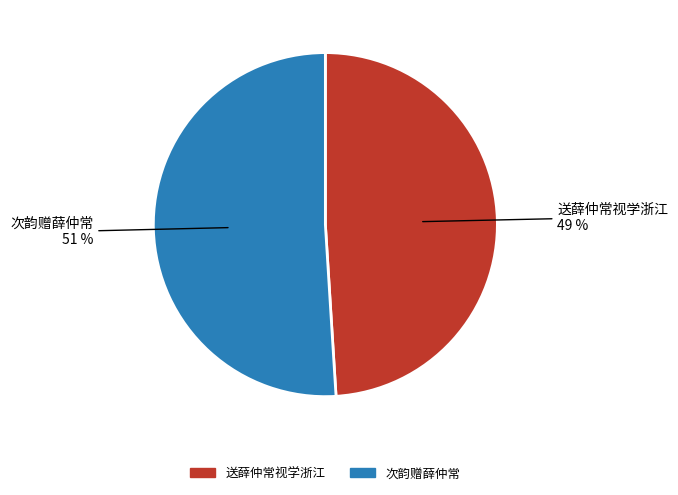

Rank the categories by value from lowest to highest.

送薛仲常视学浙江, 次韵赠薛仲常